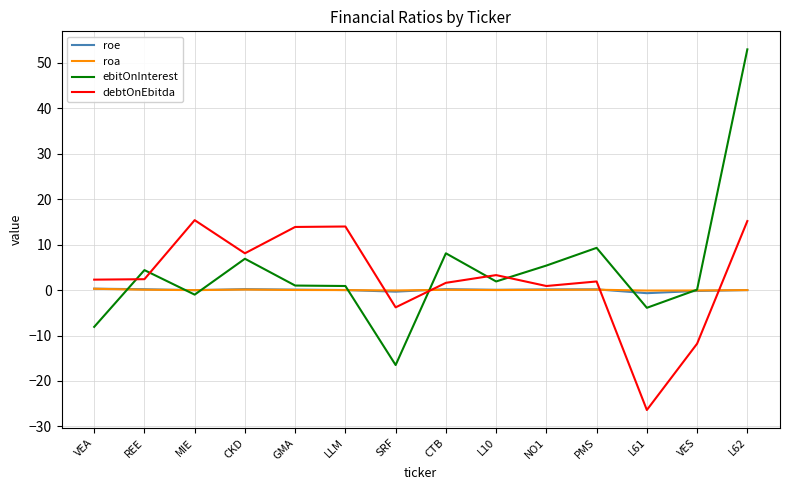

In debtOnEbitda, how many points are lower than both neighbors (excluding endpoints)?

4